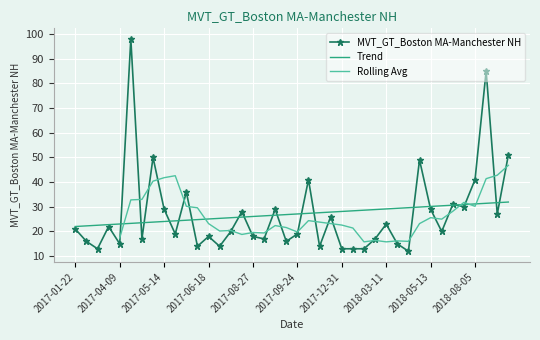

Which has a higher value, 2017-03-05 or 2017-01-22?

2017-01-22